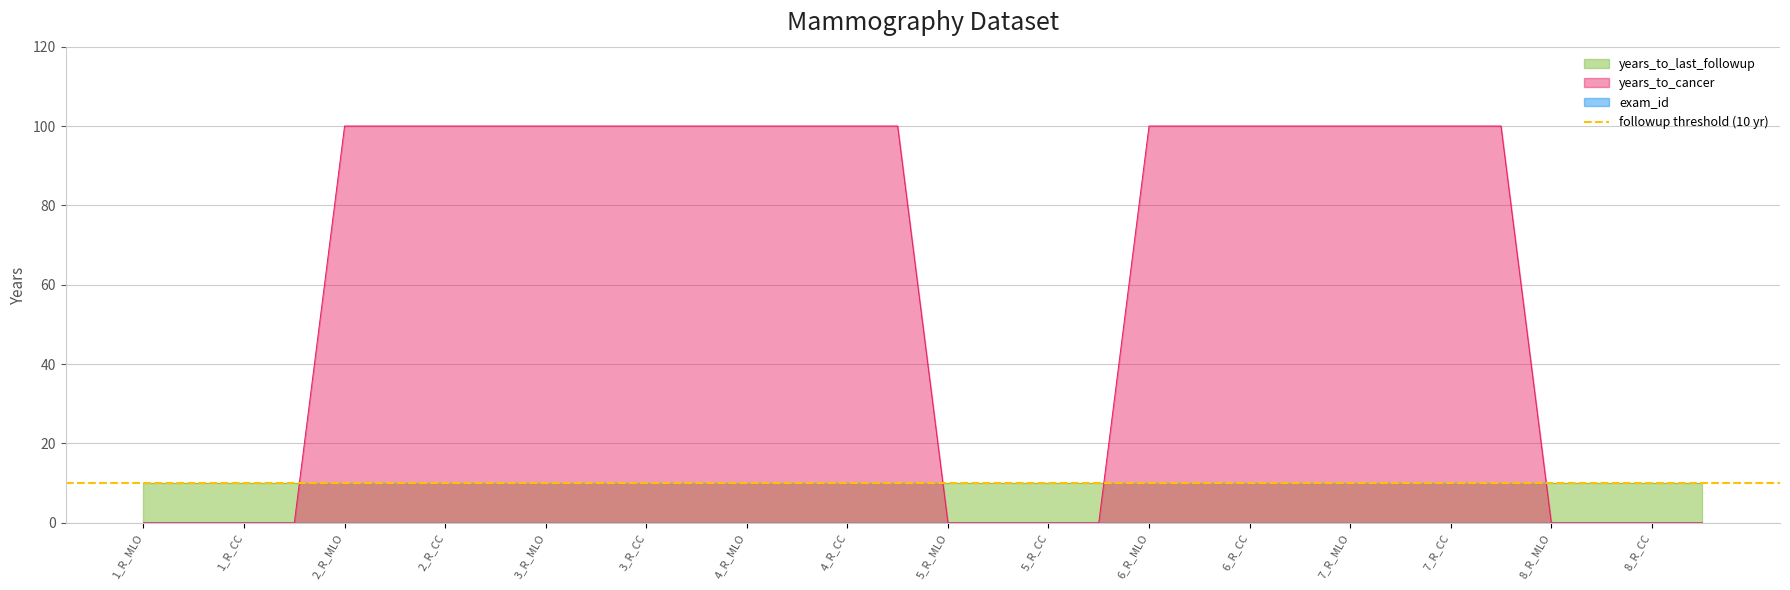

What is the highest value of the years_to_cancer series?

100